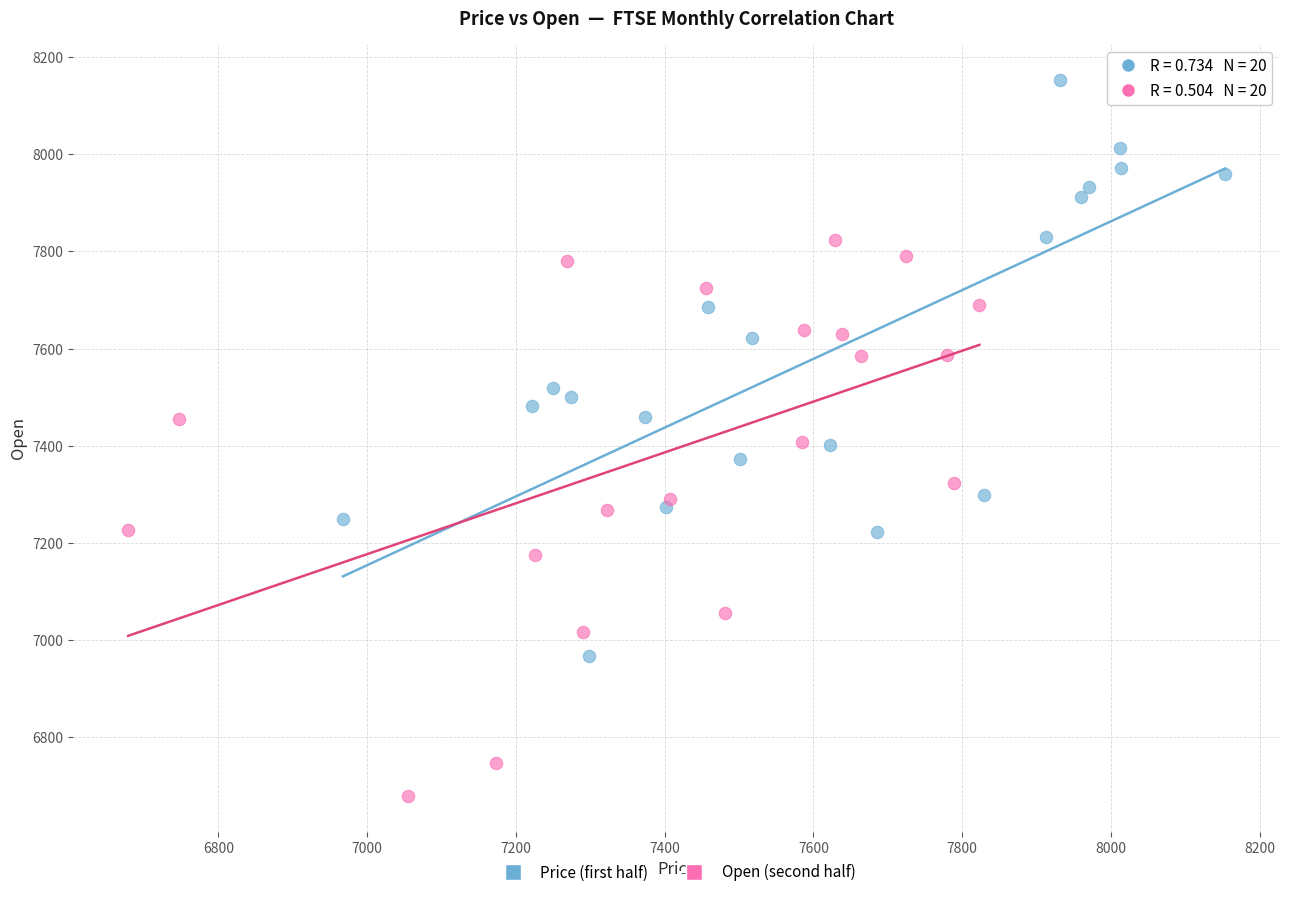

Which series contains the highest Y value?

Price (first half)